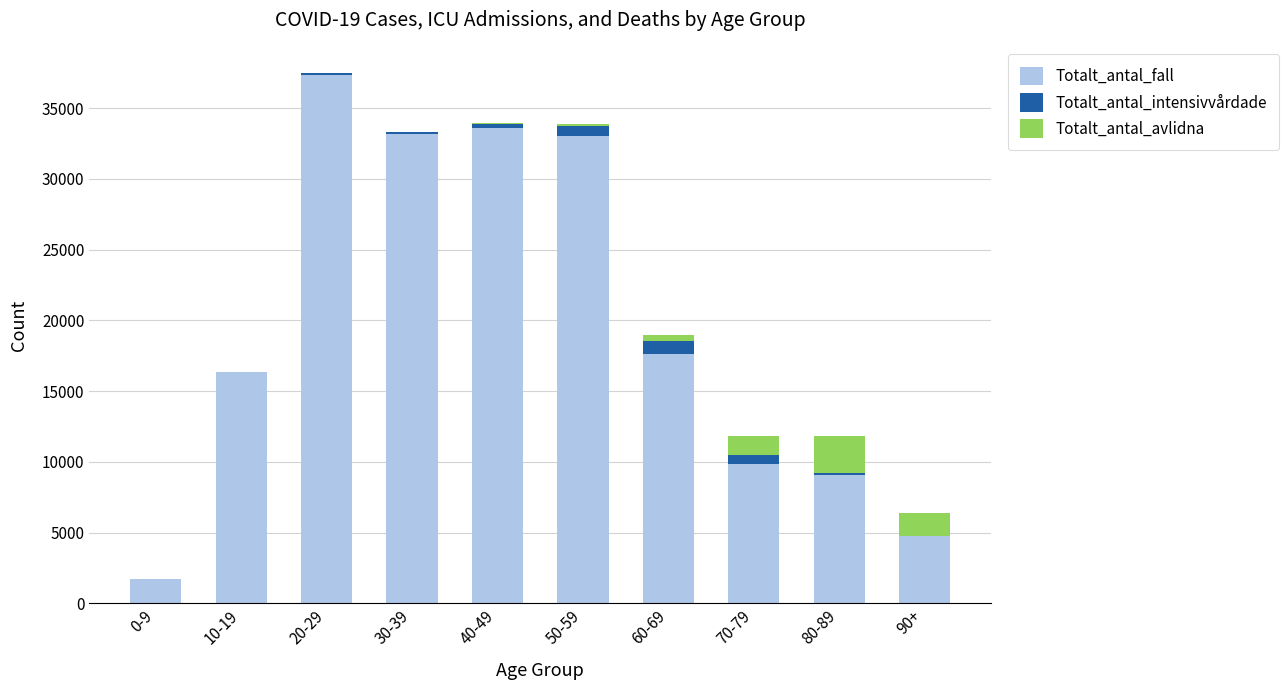

At which label does Totalt_antal_fall reach its peak?

20-29